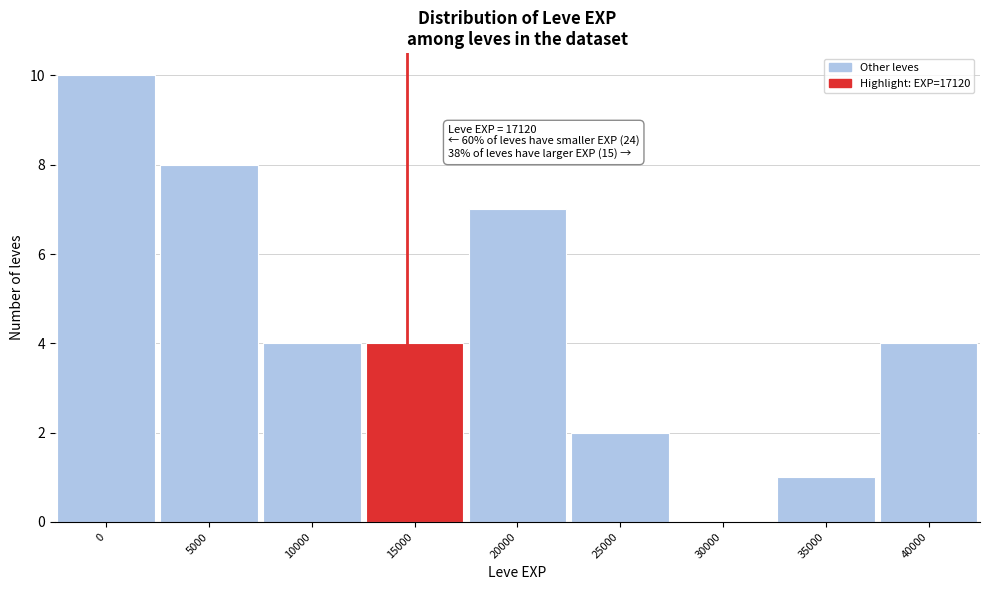

Reading left to right, what are all the values shown in this chart?

0=10	5000=8	10000=4	15000=4	20000=7	25000=2	30000=0	35000=1	40000=4